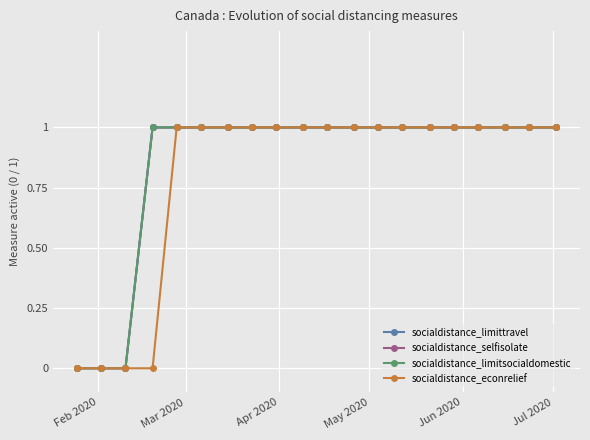

At which category does the chart reach its minimum across all series?

Feb 2020